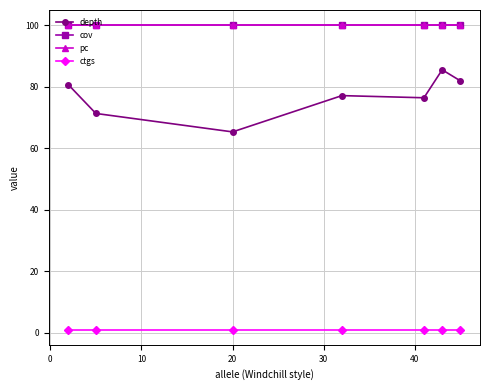

True or false: pc and ctgs cross at least once.

False